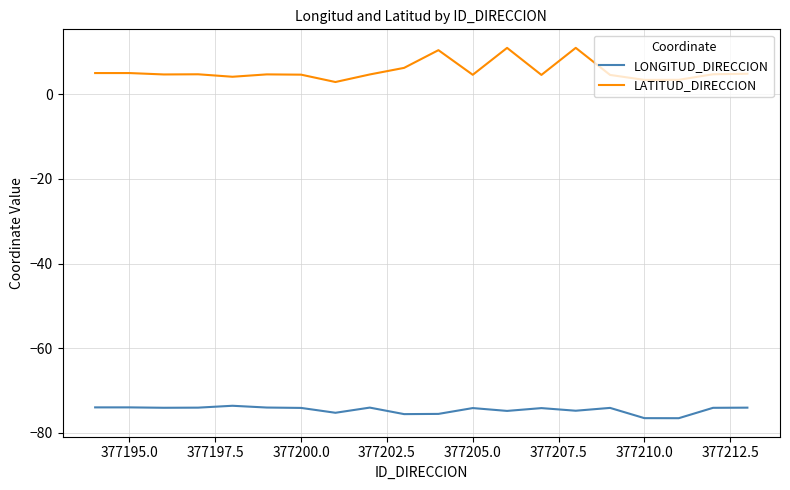

Is this an area chart (filled region under the line)?

No